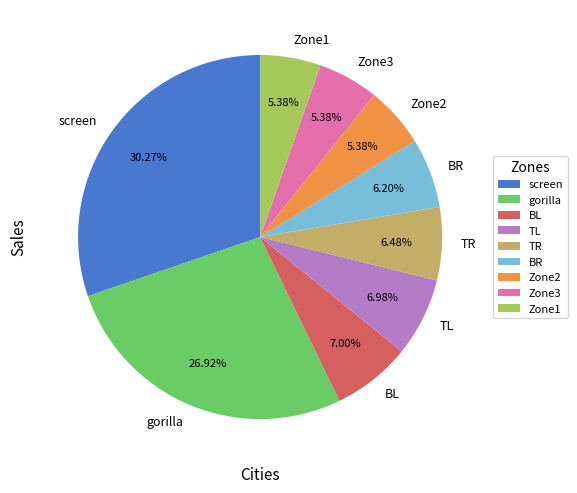

Do Zone1 and Zone2 together represent more than half of the pie?

No